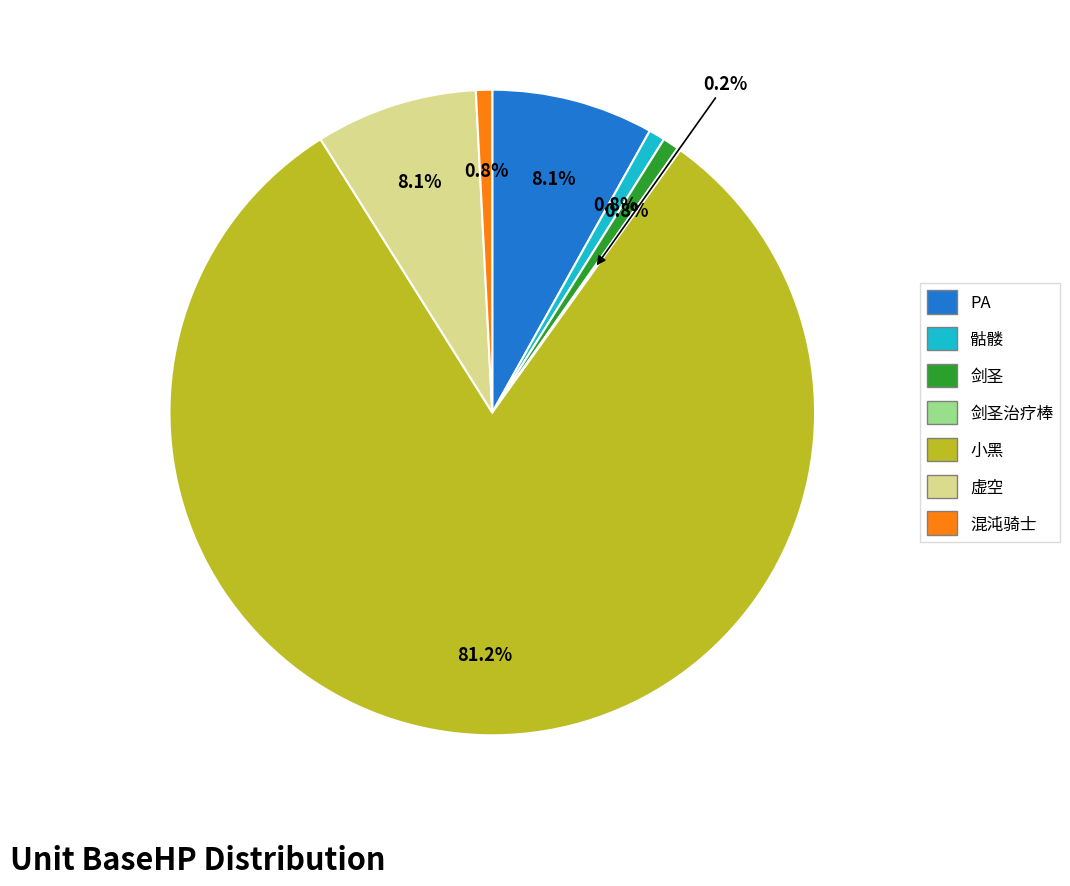

To the nearest percent, what is the average slice percentage?

14%